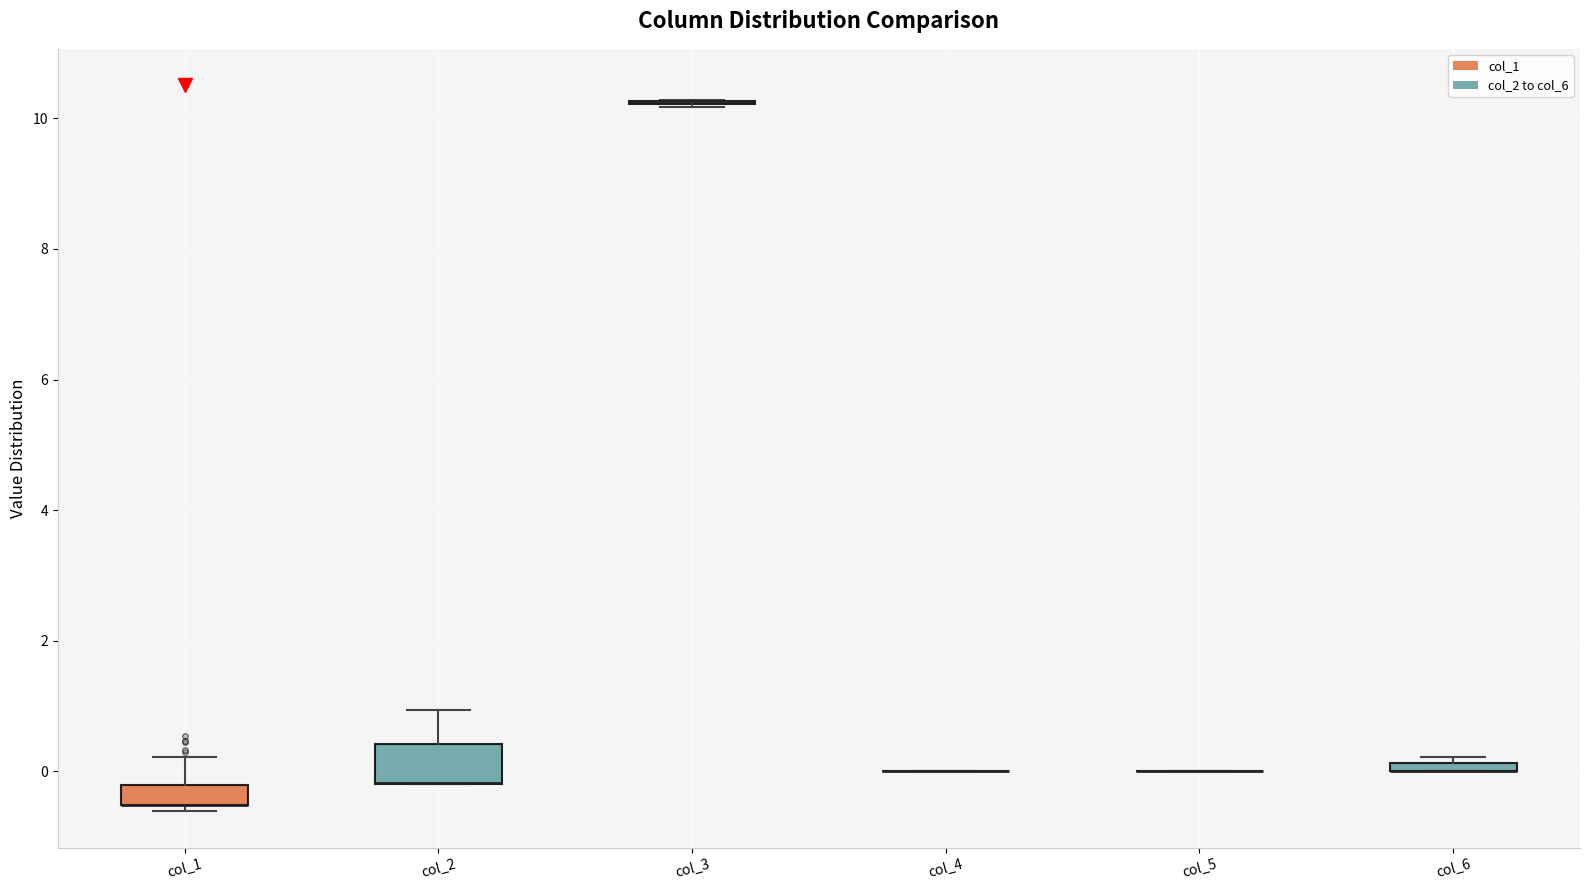

Comparing the boxes themselves (not the whiskers), which one is the tallest?

col_2